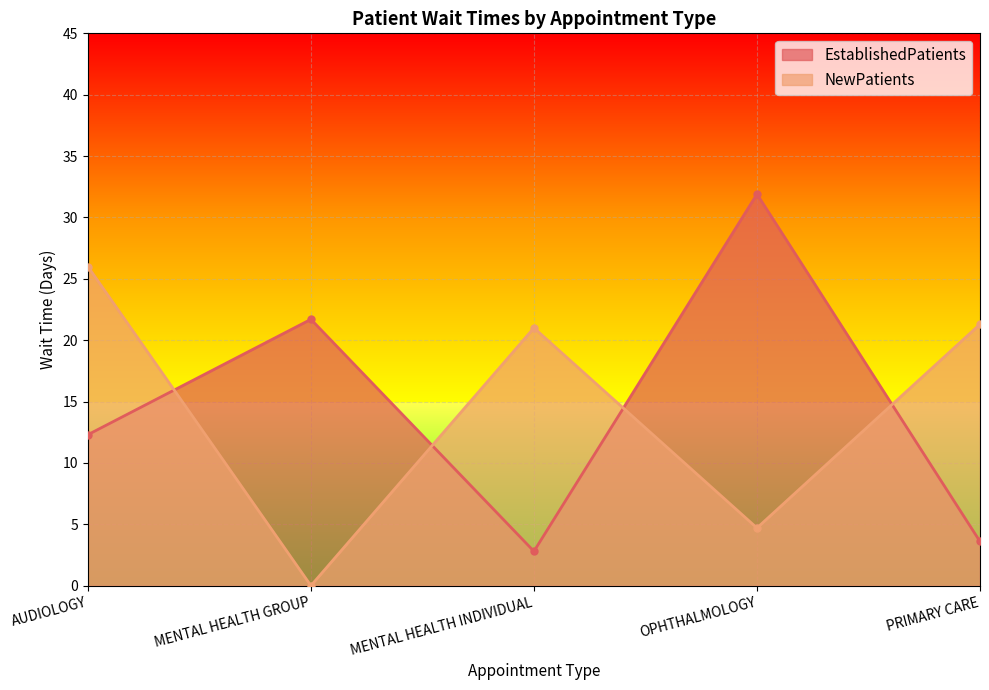

What is the value of the EstablishedPatients point at the 1st from the left?

12.3